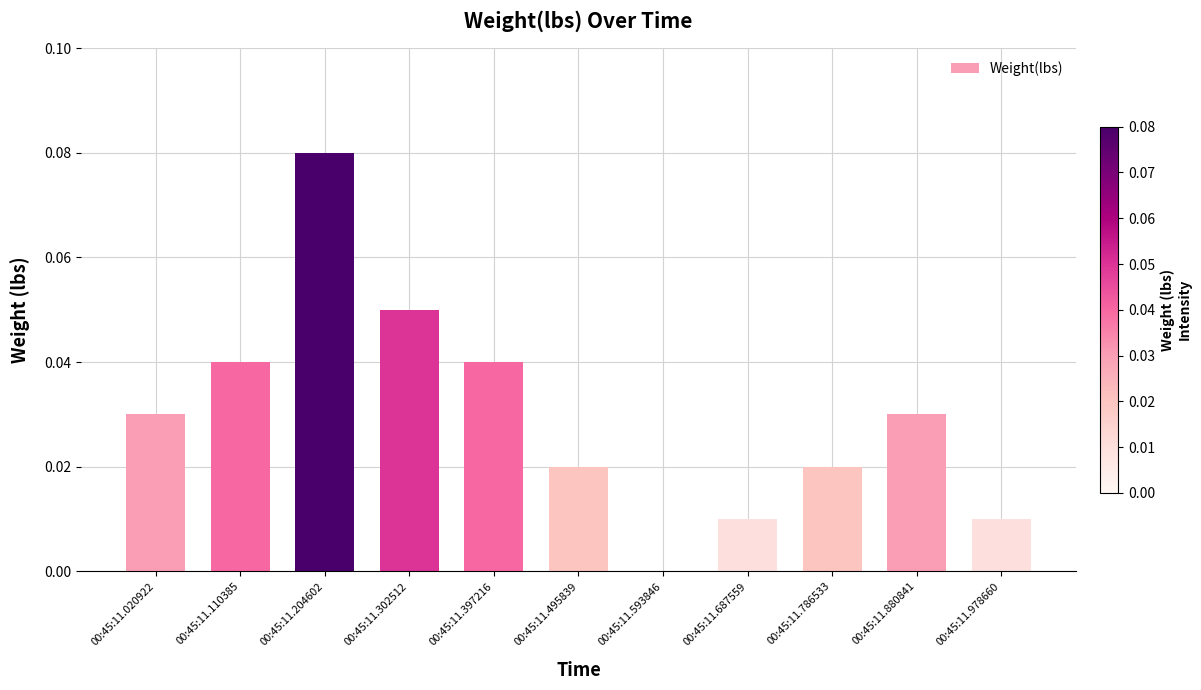

At which category does the chart reach its peak across all series?

00:45:11.204602